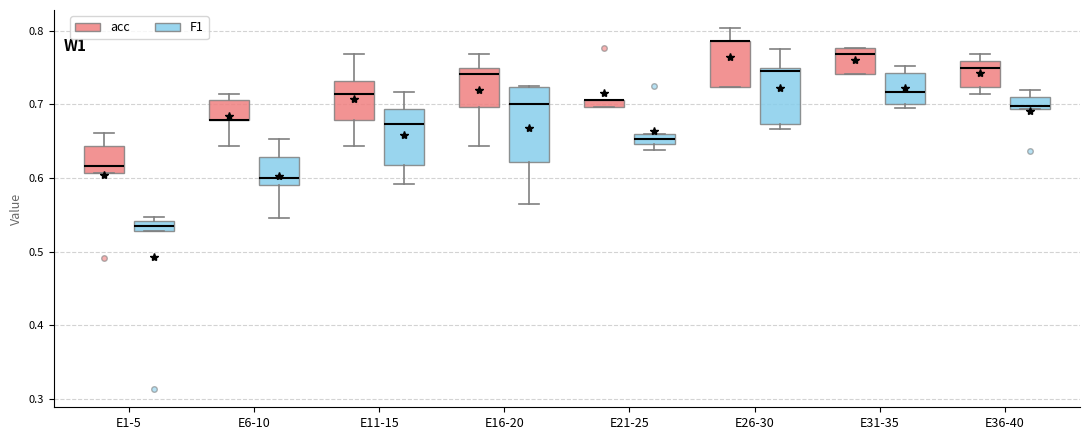

Comparing the boxes themselves (not the whiskers), which one is the tallest?

E16-20 (F1)